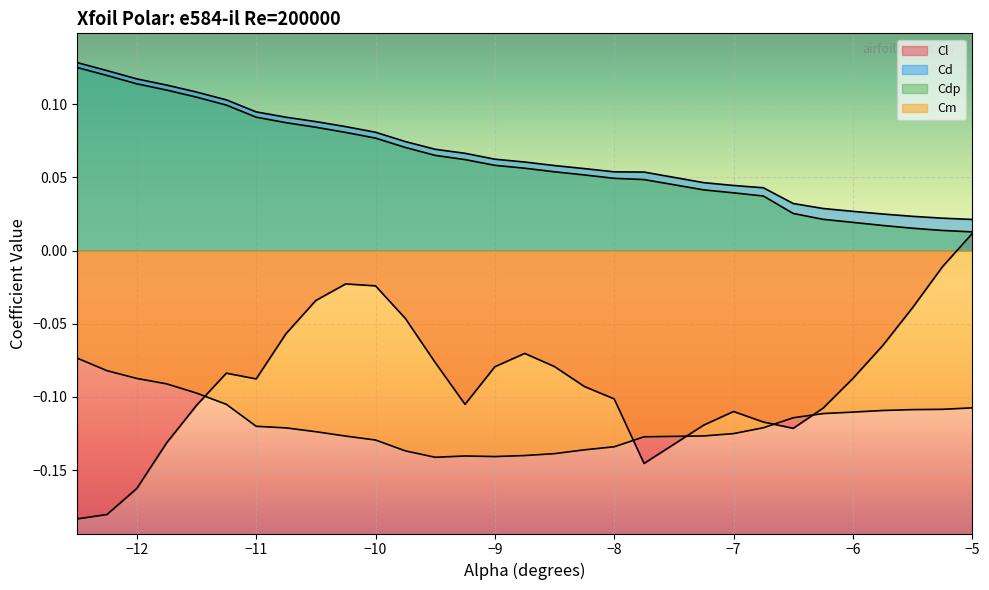

What is the highest value of the Cdp series?

0.1